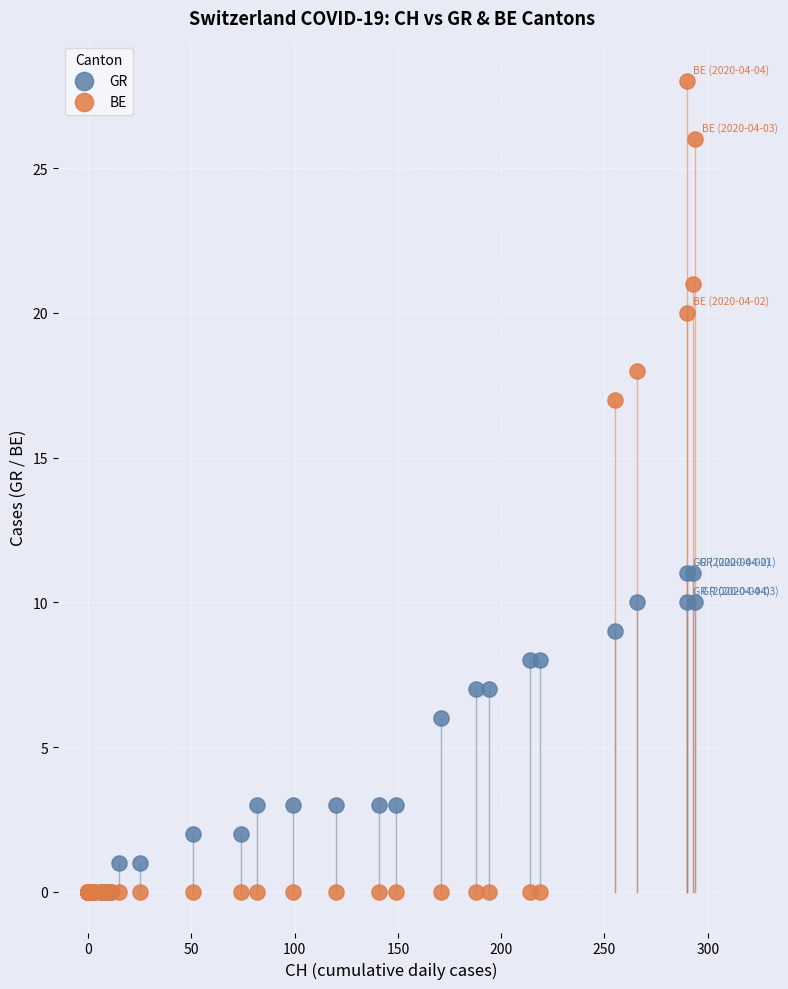

In the GR series, what Y value is closest to 5?

6